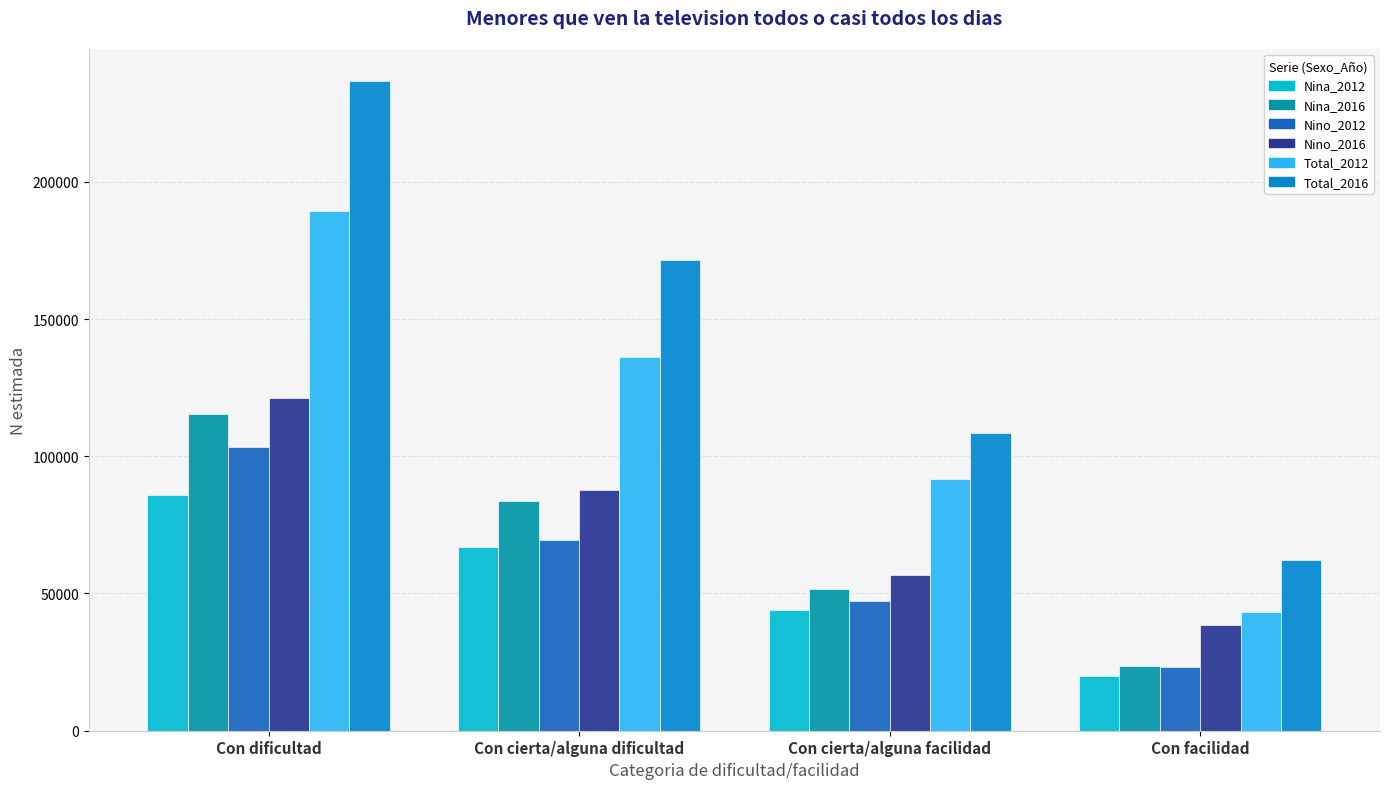

Read the Nina_2016 value at Con facilidad.

23699